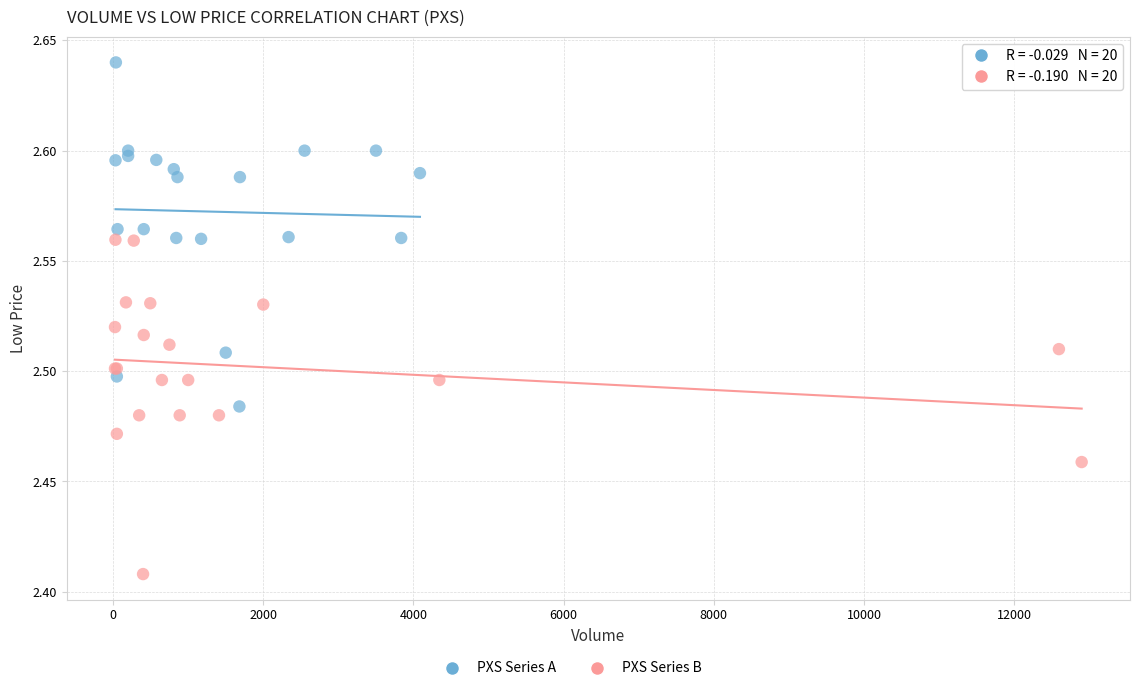

Which series contains the lowest Y value?

PXS Series B